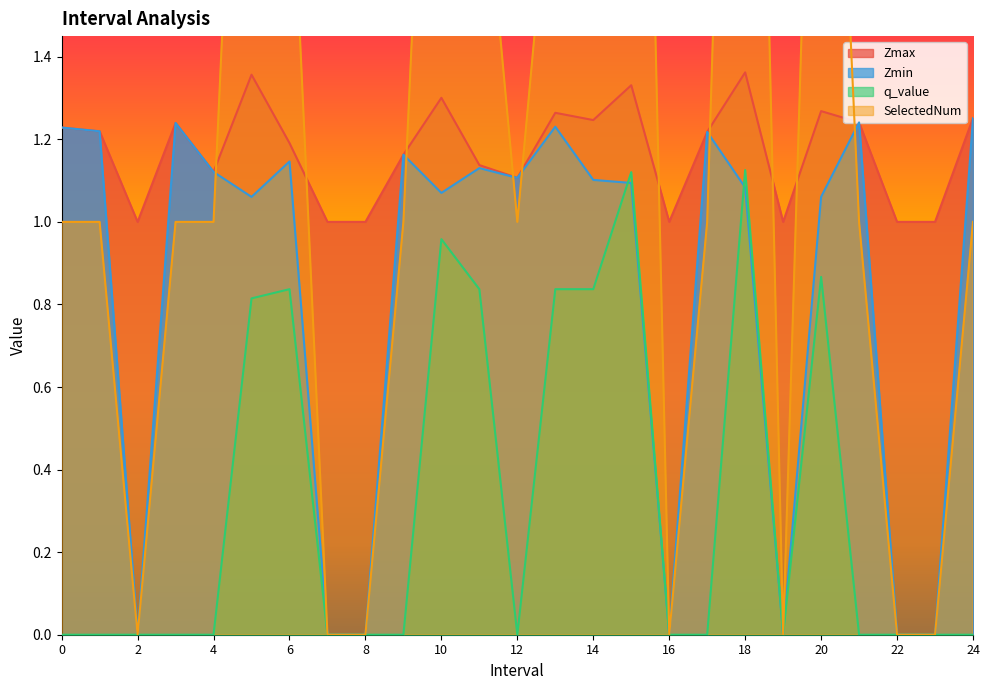

Rank the series by their average value, from highest to lowest.

SelectedNum, Zmax, Zmin, q_value